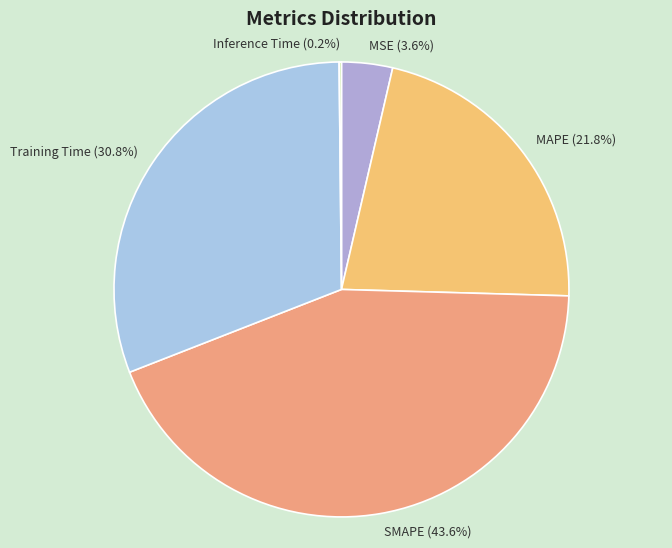

Combined, do MSE and Training Time account for over 50%?

No